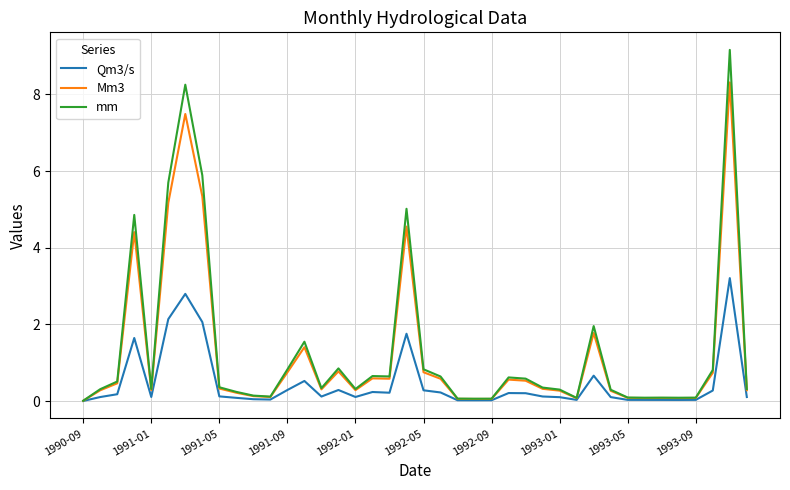

True or false: mm has more than 2 interior local peaks.

True